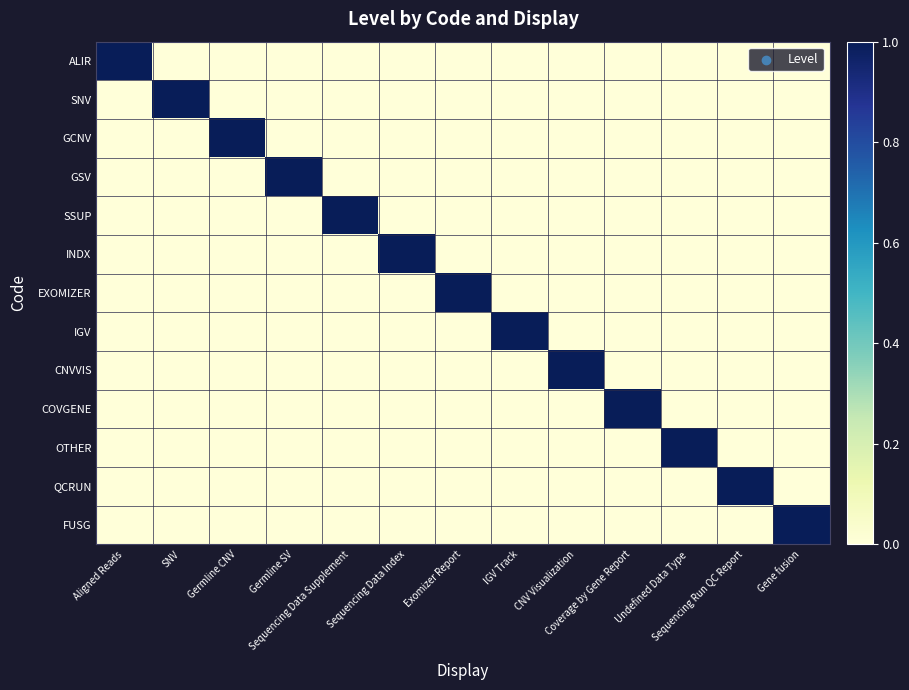

Which series has the largest total across all categories?

ALIR